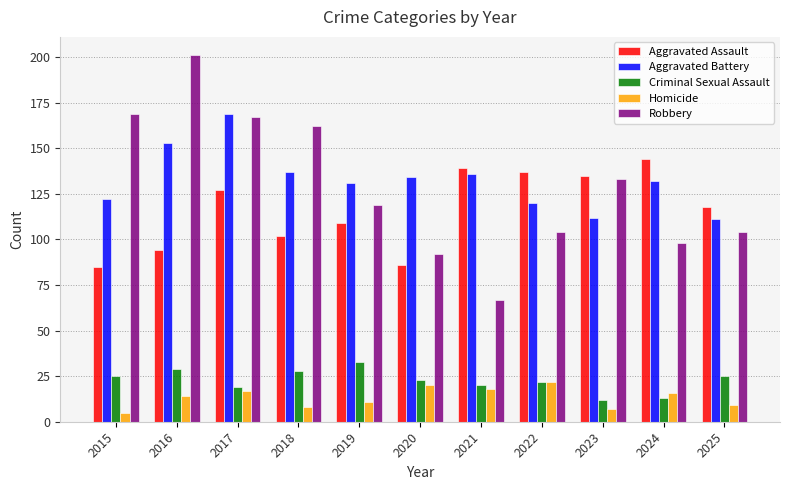

What is the total value across all series at 2024?

403